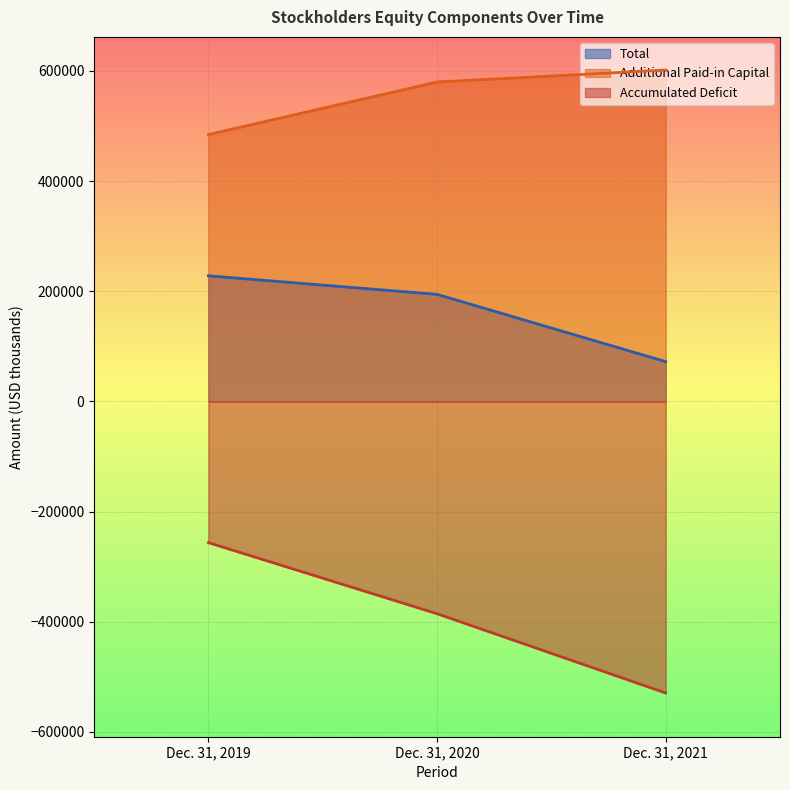

Is the value of Accumulated Deficit at Dec. 31, 2021 greater than the value of Additional Paid-in Capital at Dec. 31, 2019?

No